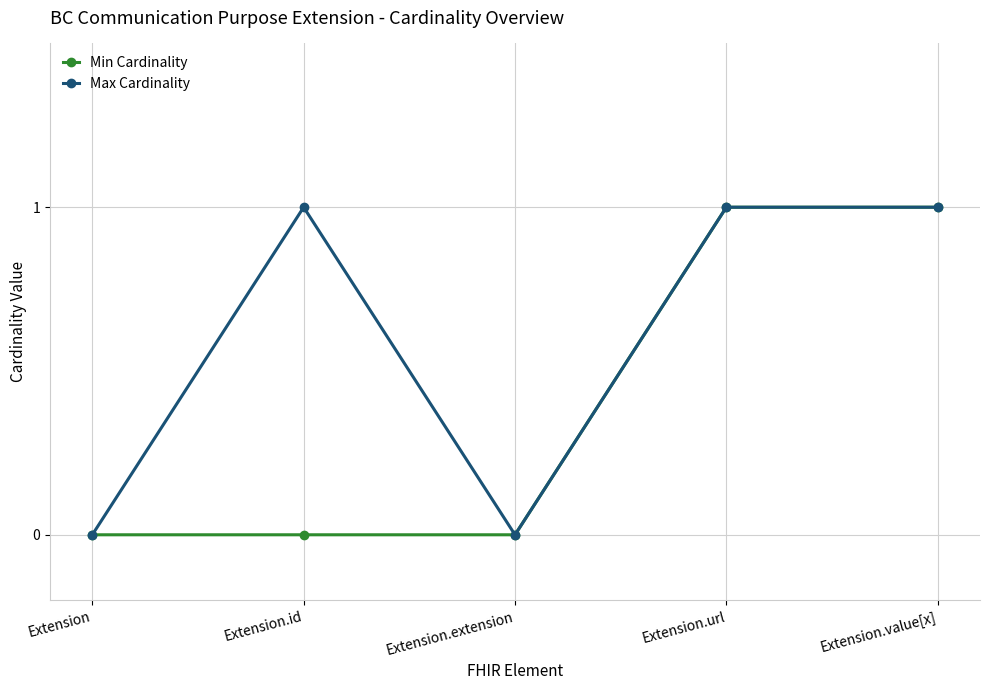

Which series changed the most between Extension and Extension.id?

Max Cardinality